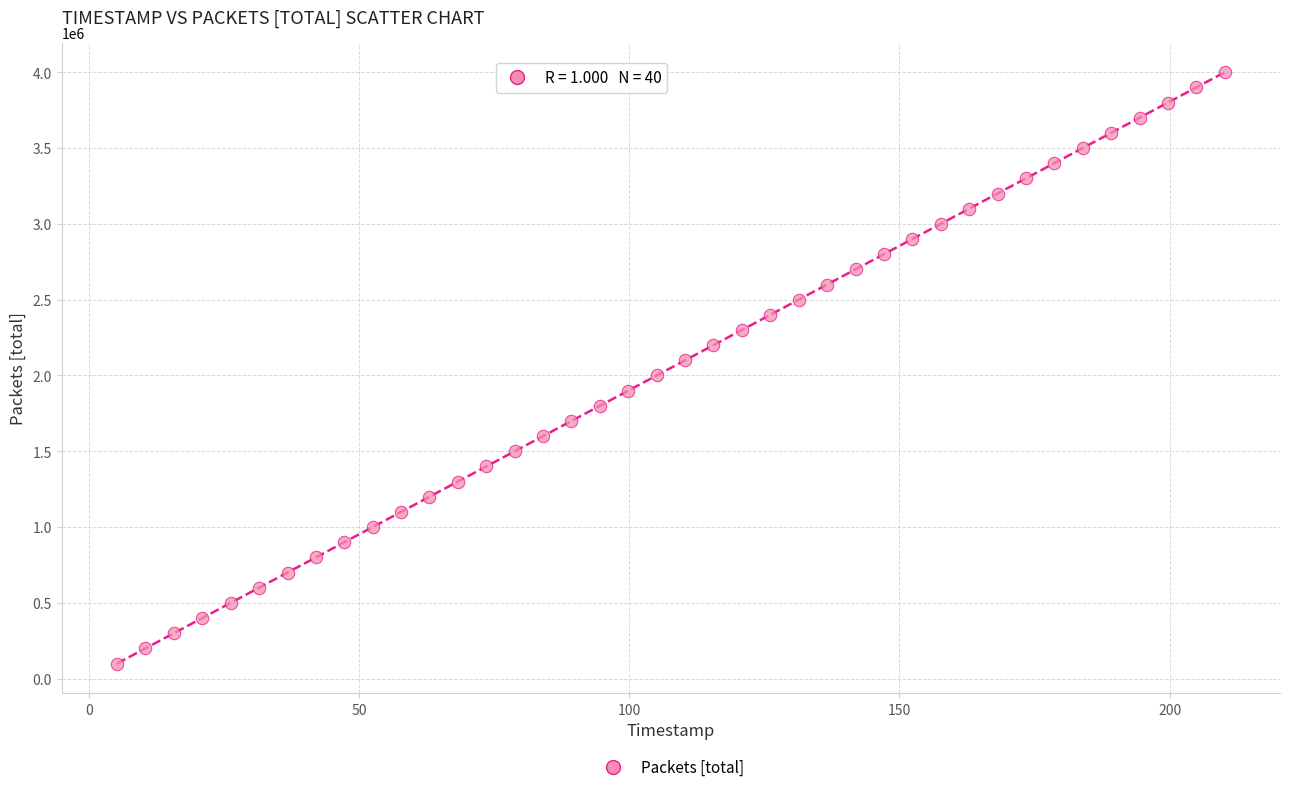

What is the range of Y values (max minus min)?

3900000